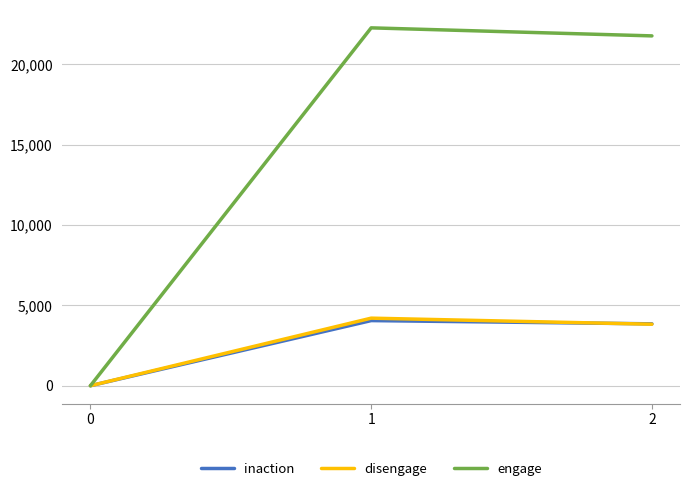

What is the greatest value displayed?

22279